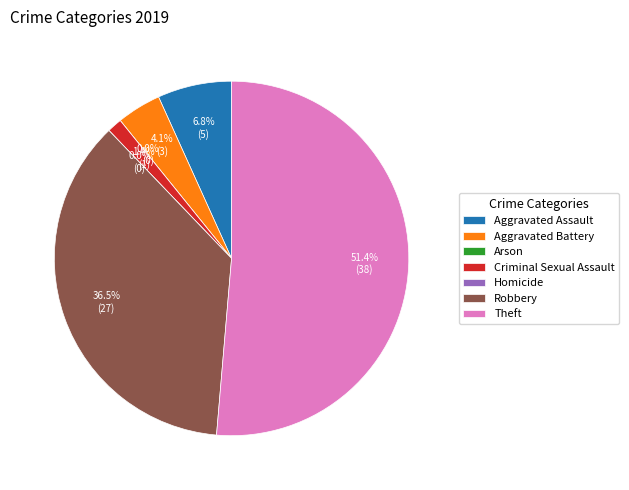

What is the ratio of the value at Aggravated Battery to the value at Theft?

0.1